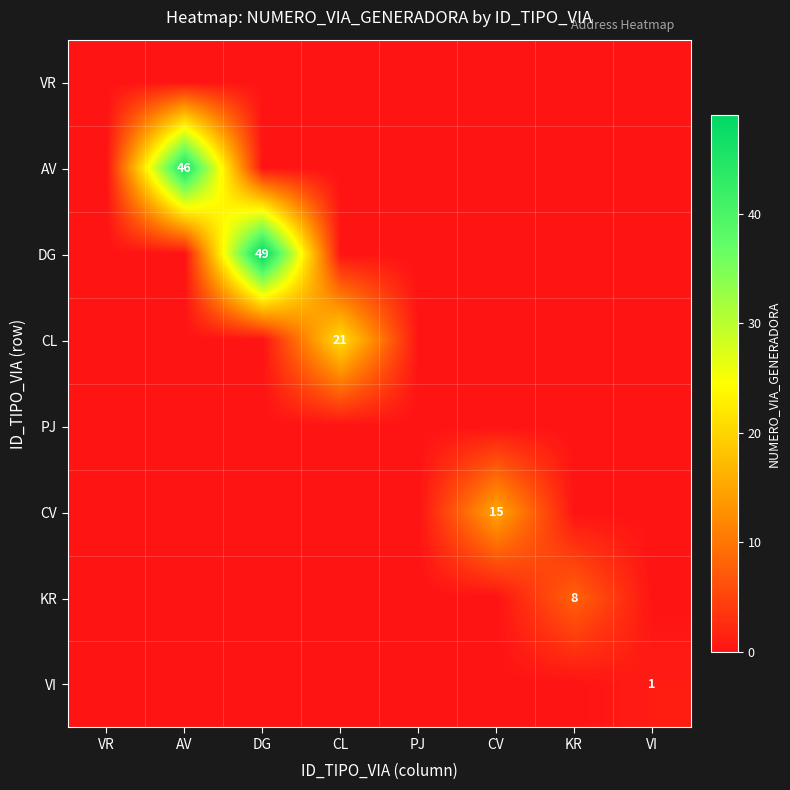

Between KR and VR, which is larger?

KR